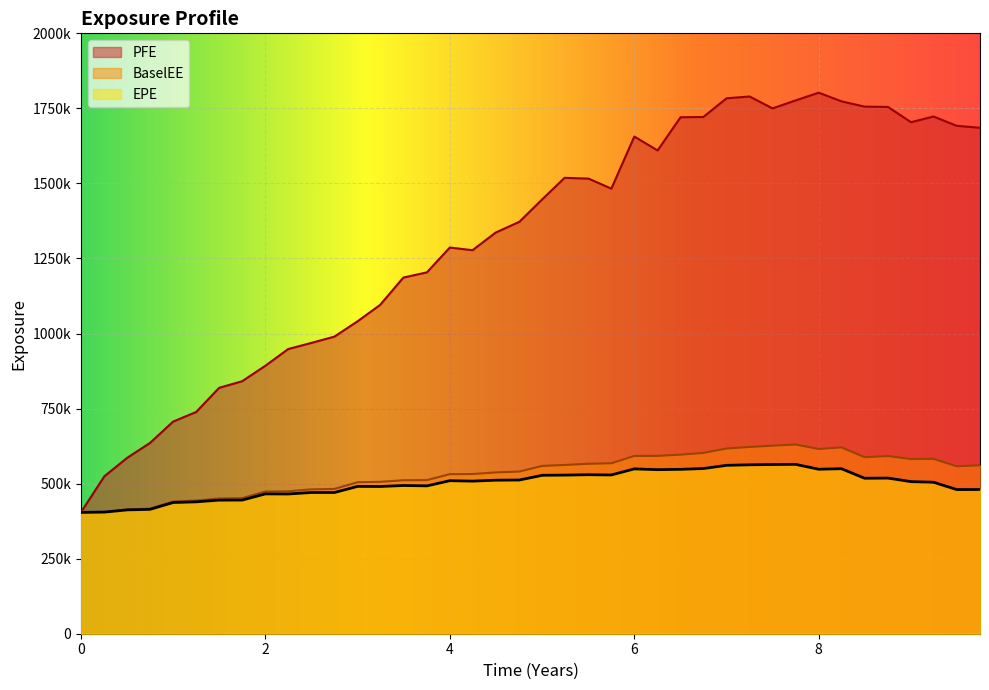

How many lines are shown in the chart?

3